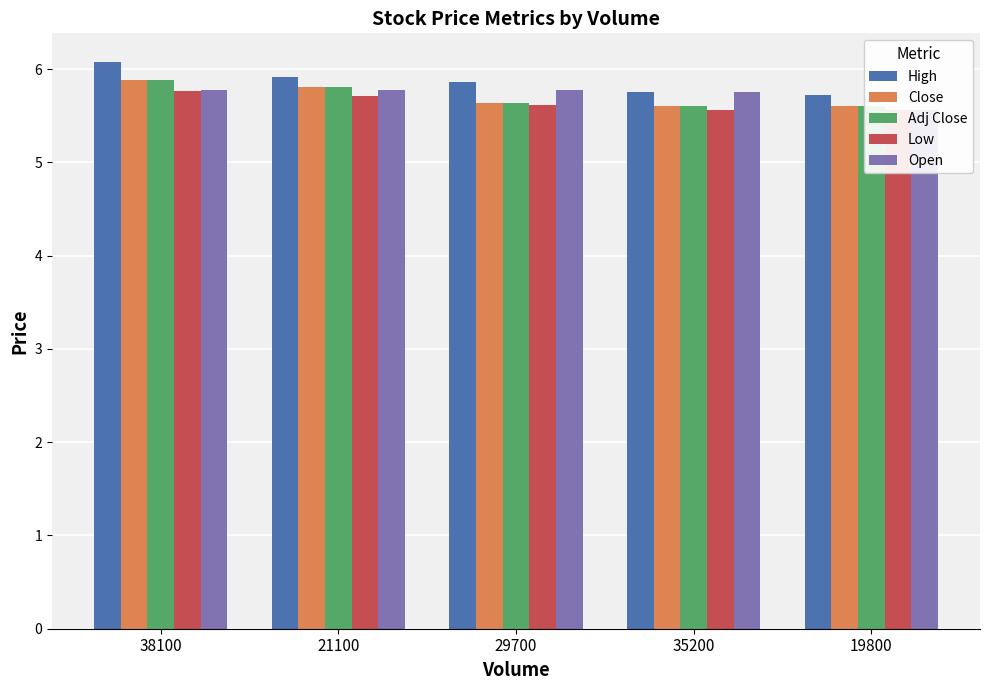

What is the difference between the Adj Close values at 38100 and 35200?

0.3